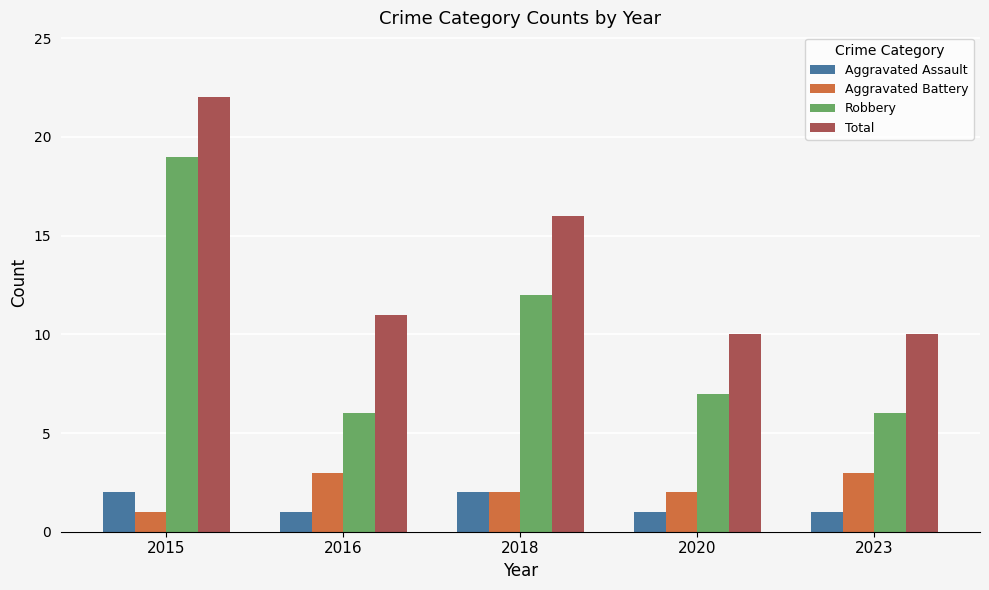

Where does the Robbery series first go above 7?

2015